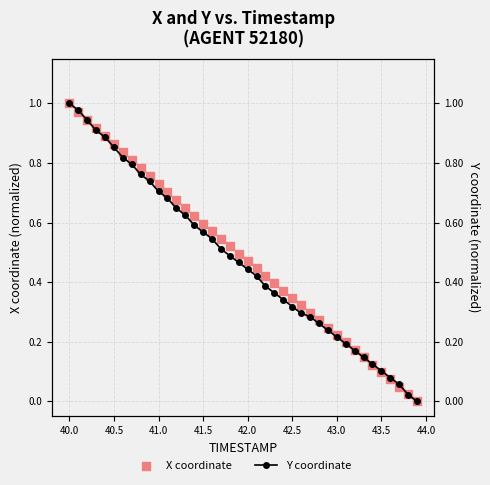

Is the value of Y coordinate at 30 greater than the value of X coordinate at 31?

Yes